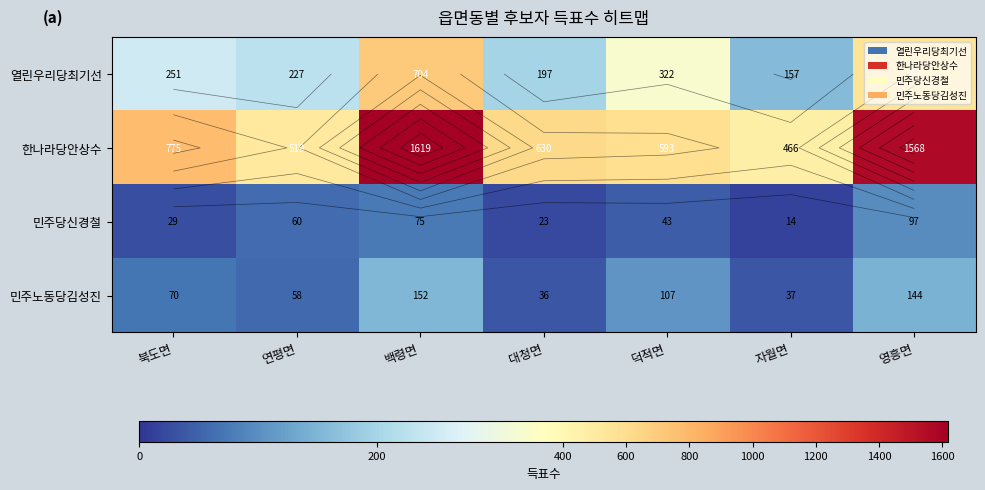

Which series has the largest total across all categories?

한나라당안상수